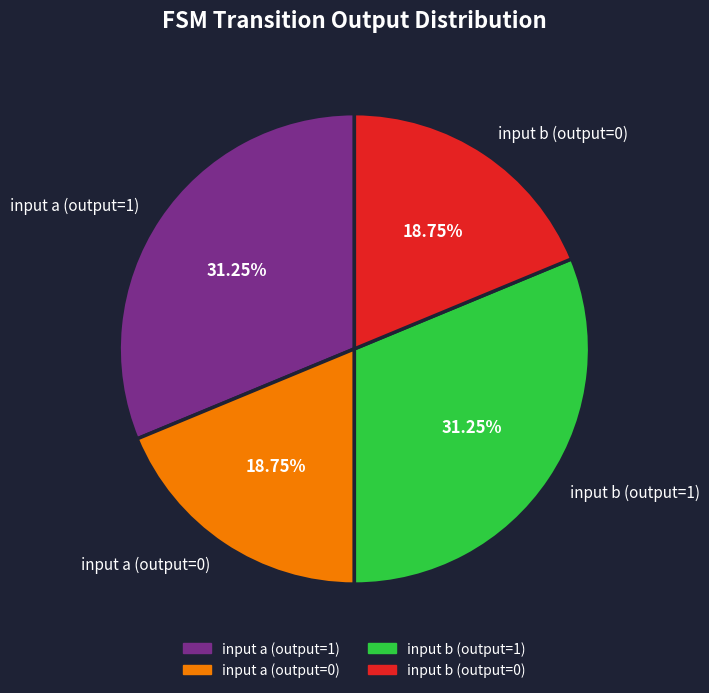

Approximately how many times larger is the value at input b (output=0) compared to input b (output=1)?

0.6